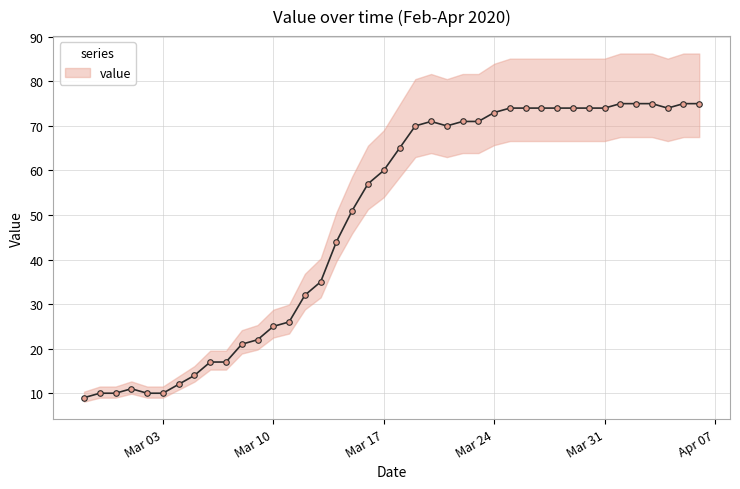

Is it true that the value at 2020-03-02 is 10?

True